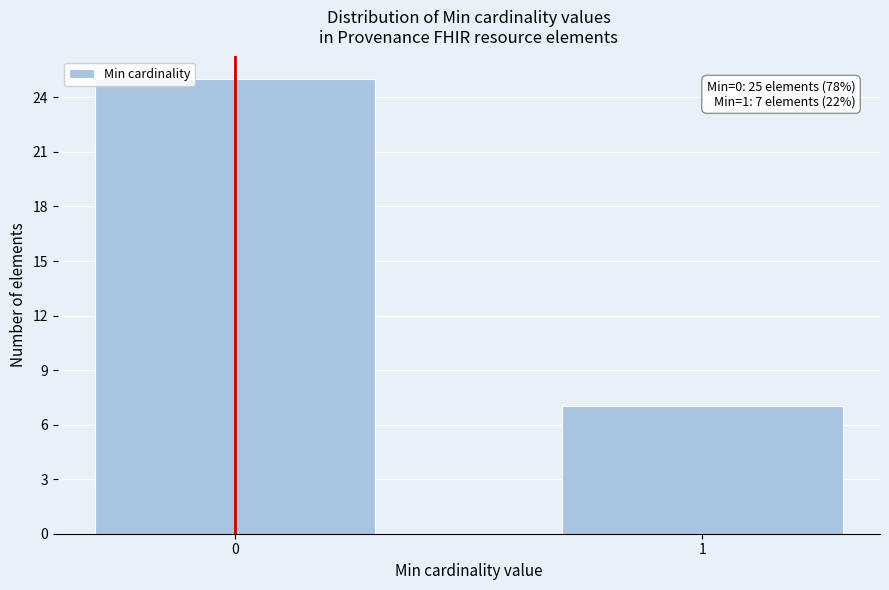

Reading left to right, transcribe all the data shown in this chart.

0=25	1=7